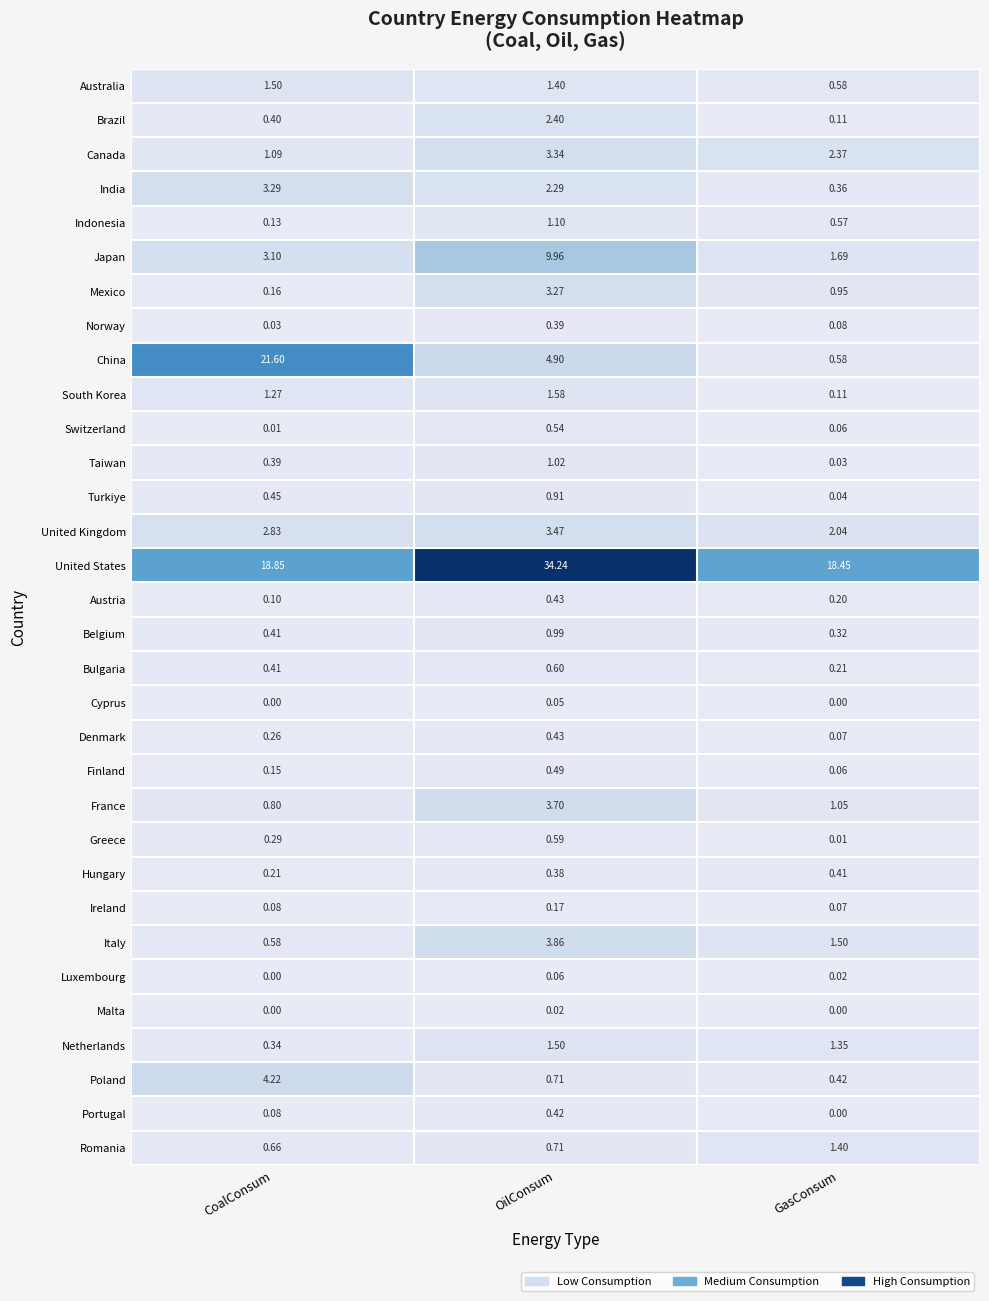

Which series has the widest spread of values?

China